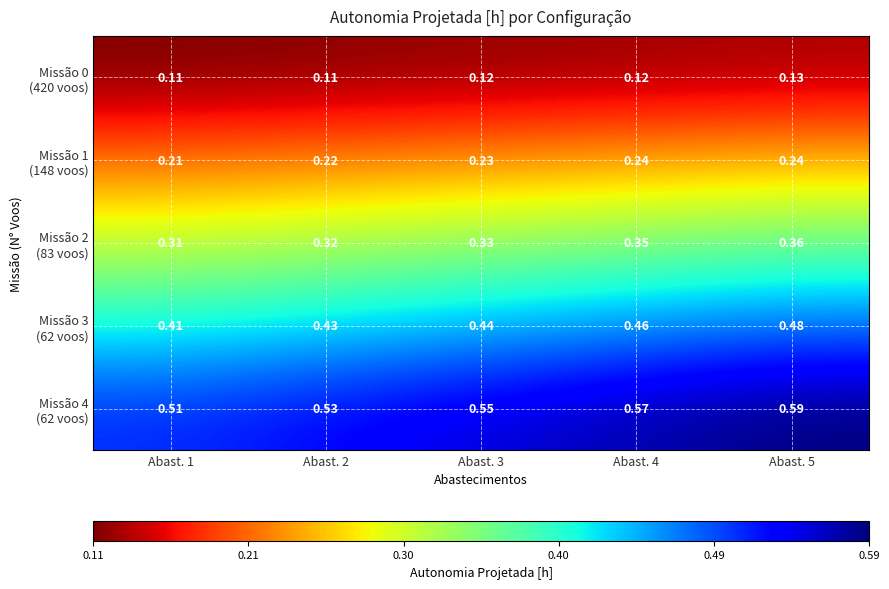

At which category is the sum across all series the highest?

Abast. 5